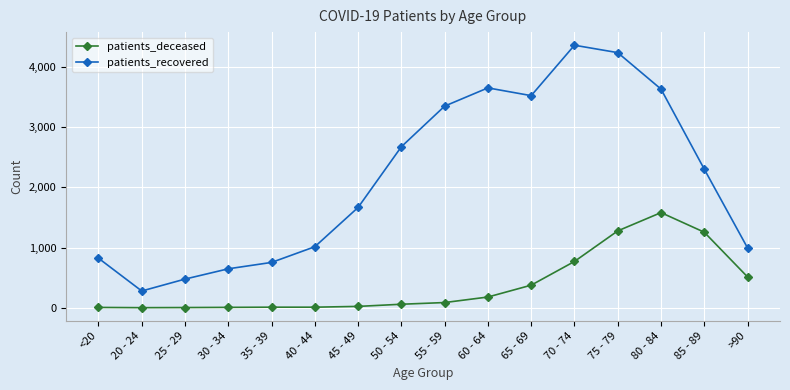

Rank the series by their average value, from lowest to highest.

patients_deceased, patients_recovered